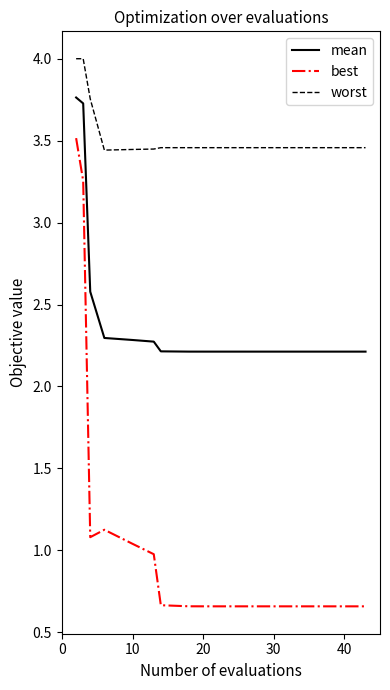

What is the difference between the maximum and minimum values in the worst series?

0.6